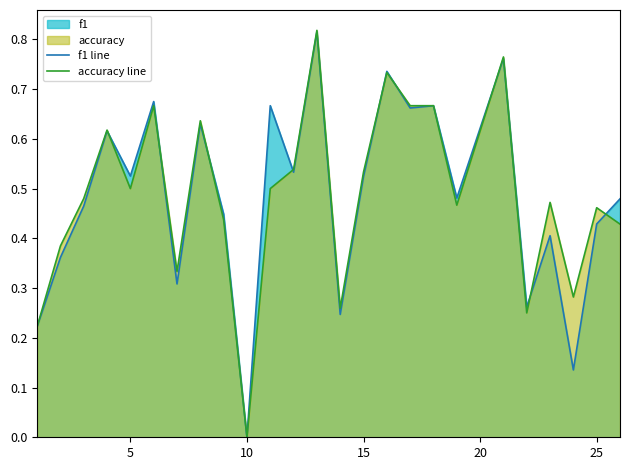

Which series has the largest total across all categories?

accuracy line